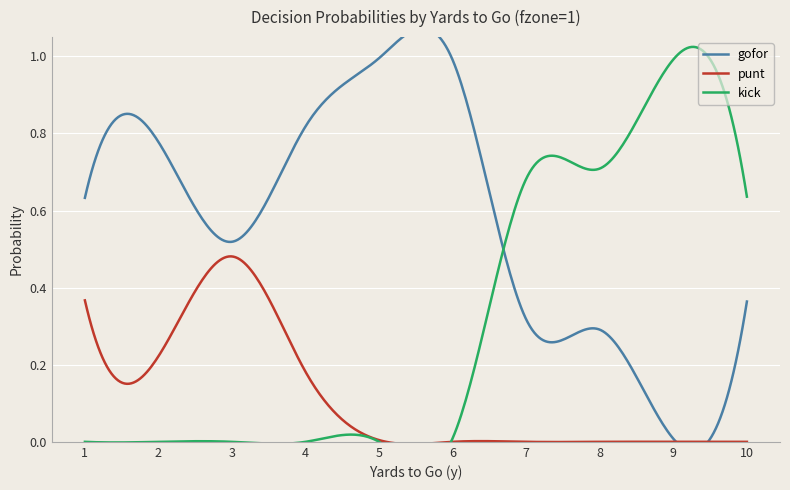

The punt series shows 0.2 at 4. True or false?

True